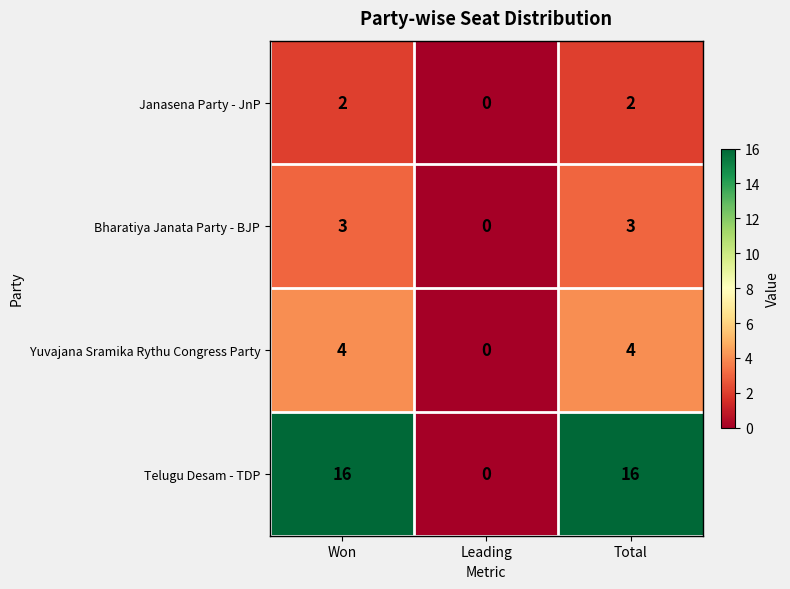

The value of Janasena Party - JnP at Won is 2. True or false?

True